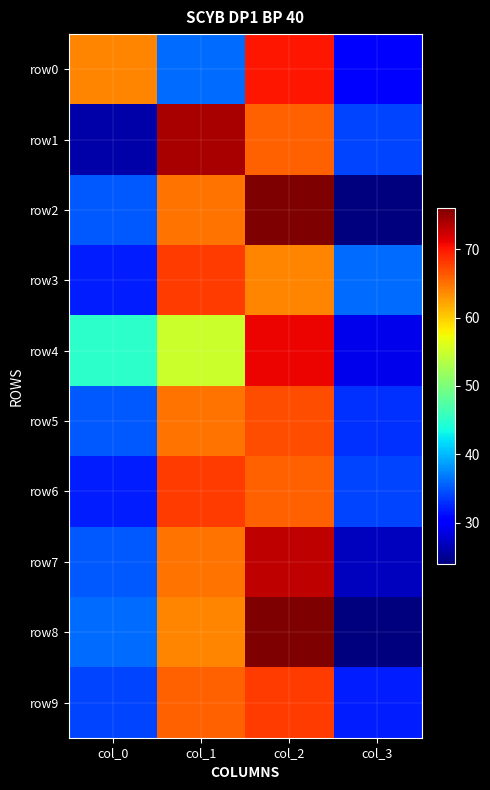

At which category is the sum across all series the highest?

col_2